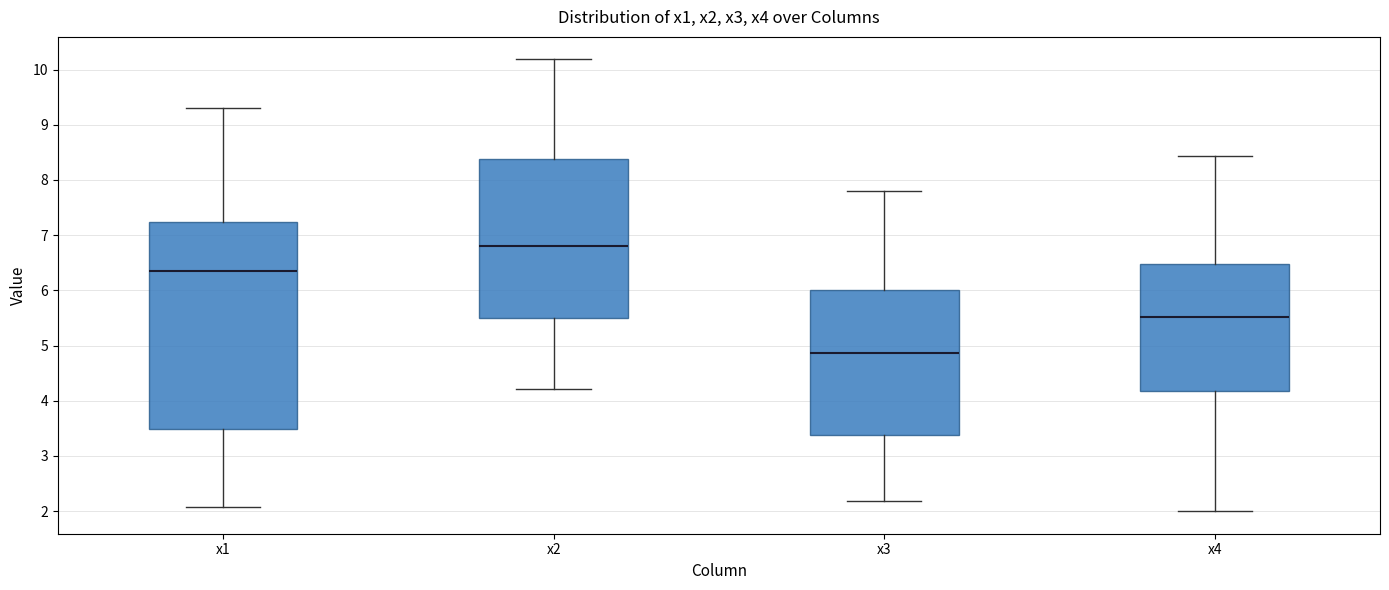

Reading left to right, transcribe this box plot: for each box, give where its median line is, the range the box spans, and where its two whiskers end, as read against the y-axis. The values are not printed on the chart, so give them approximately, as read against the axis.

x1: median 6.4, box 3.5 to 7.2, whiskers 2.1 to 9.3
x2: median 6.8, box 5.5 to 8.4, whiskers 4.2 to 10.2
x3: median 4.9, box 3.4 to 6.0, whiskers 2.2 to 7.8
x4: median 5.5, box 4.2 to 6.5, whiskers 2.0 to 8.4